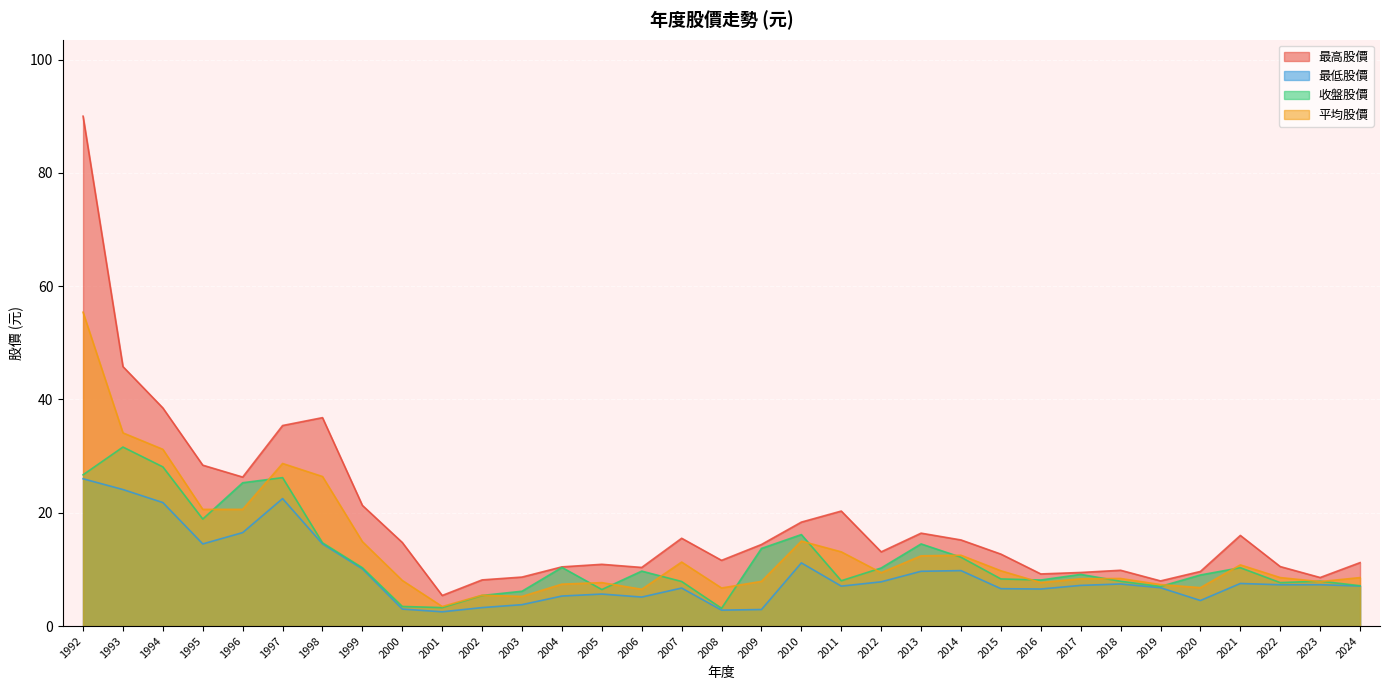

At which category is the sum across all series the highest?

1992